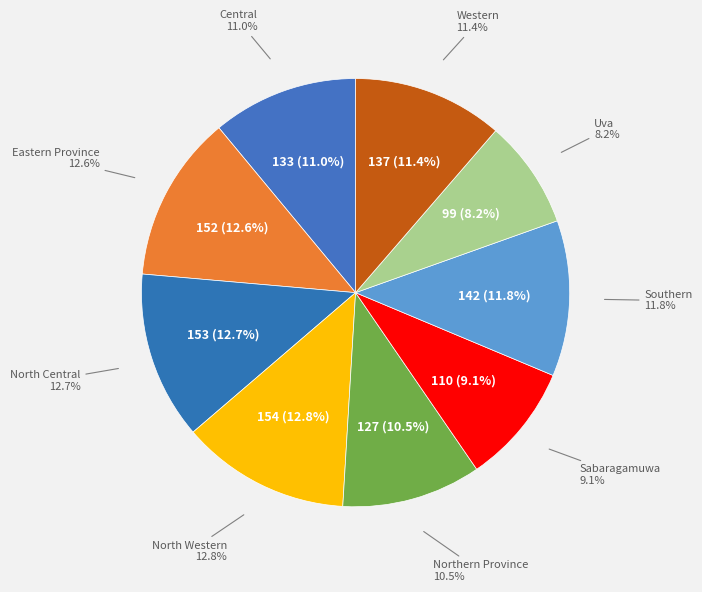

To the nearest percent, what portion does Western represent?

11%